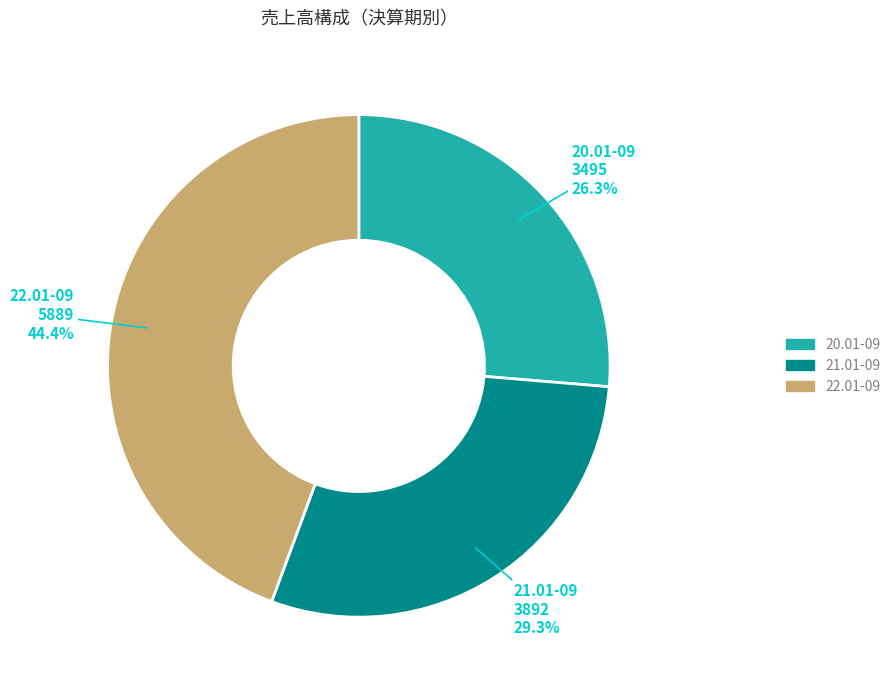

To the nearest percent, what is the average slice percentage?

33%